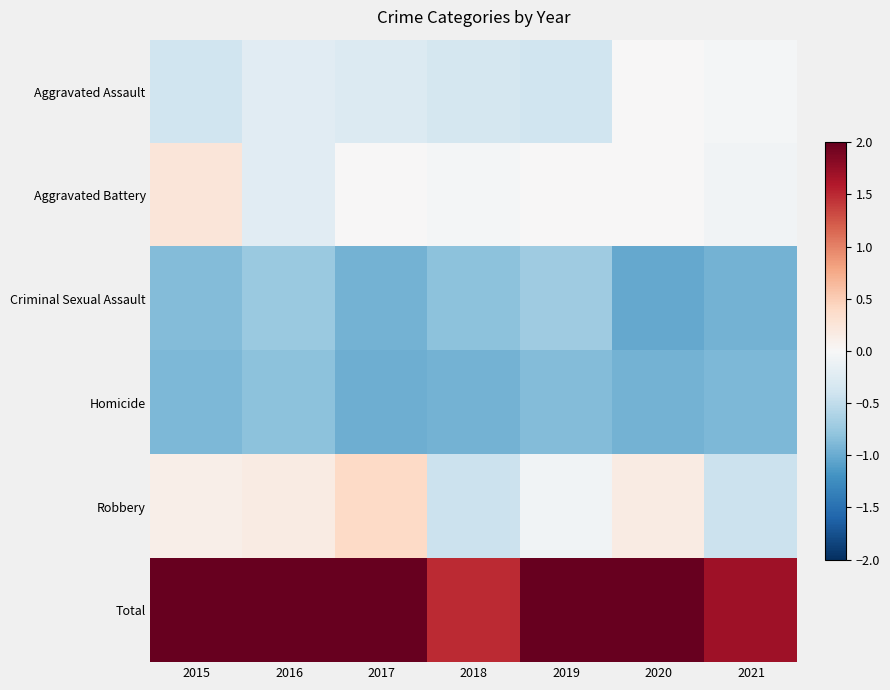

Where is Aggravated Assault nearest to the value 0?

2020